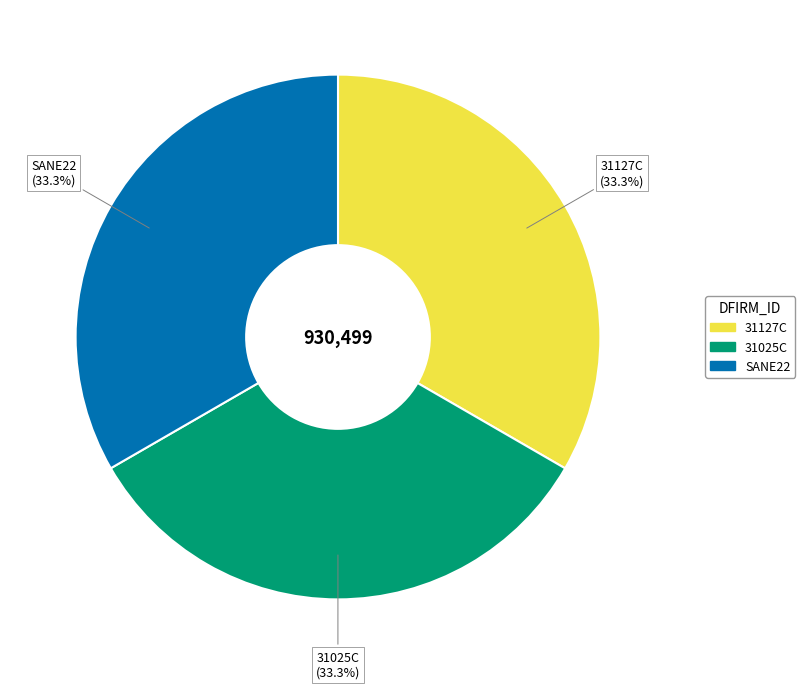

Does any single category account for the majority?

No